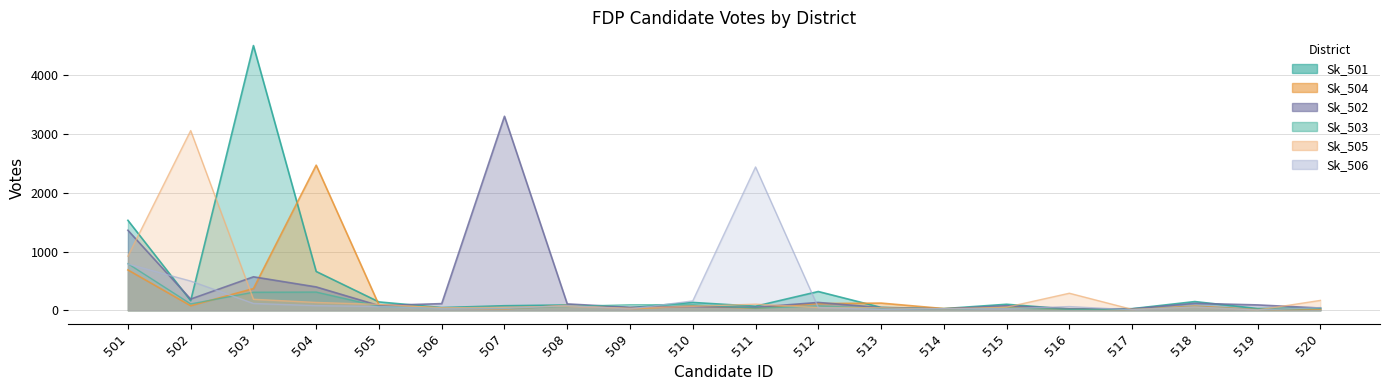

Which series changed the most between 507 and 520?

Sk_502